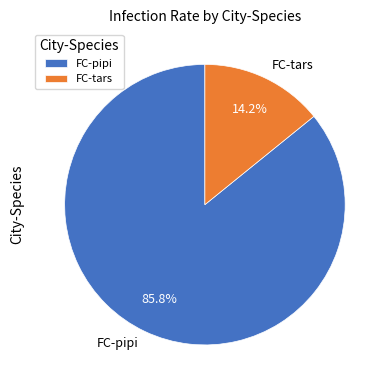

To the nearest percent, what is the difference between the largest and smallest slice percentages?

72%